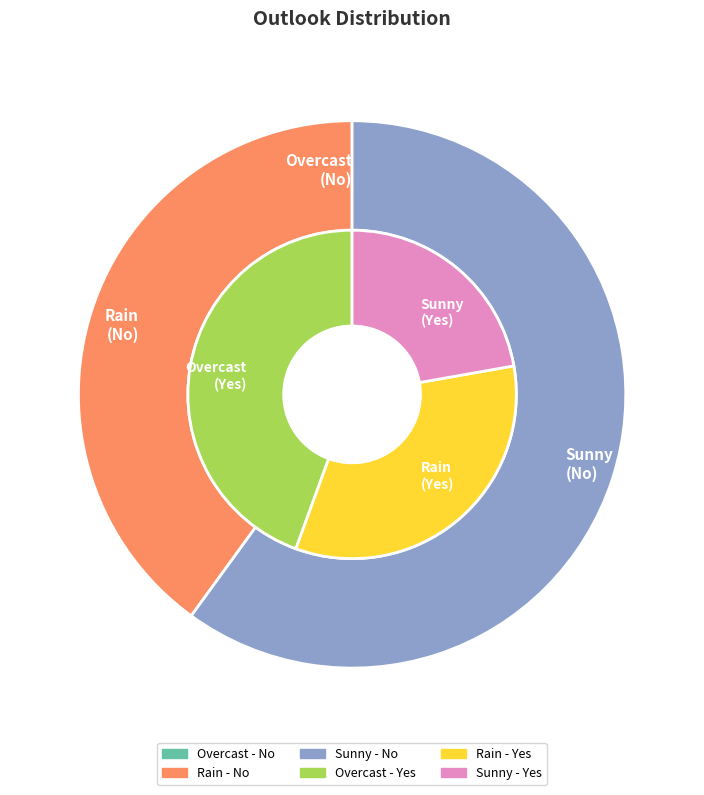

The values_yes slice represents 29% of the pie. True or false?

False